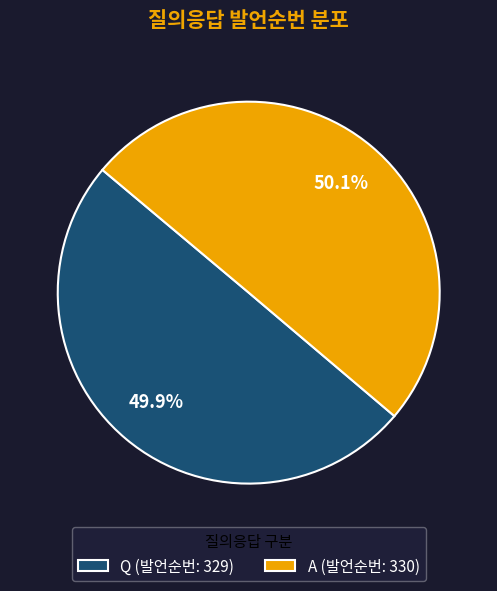

How much of the chart is everything except Q (발언순번: 329)?

50.1%